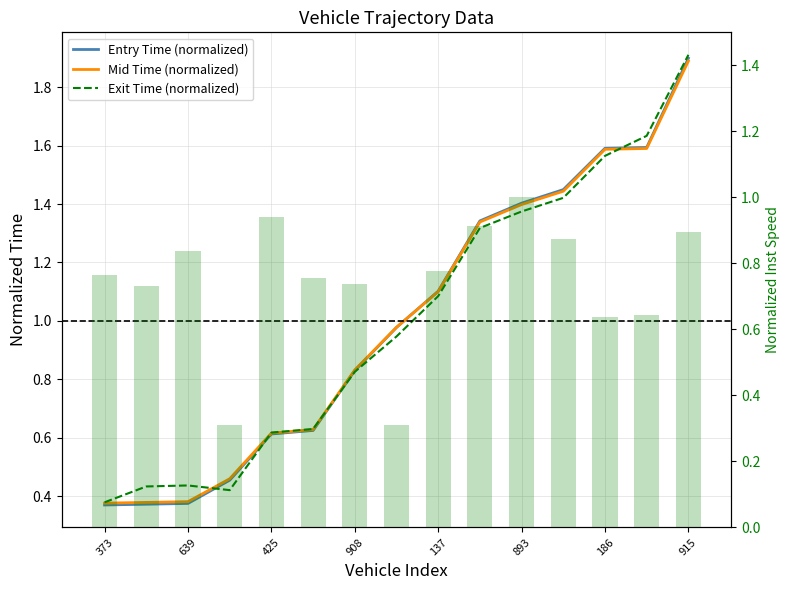

What is the sum of all Inst Speed (normalized) values?

11.1